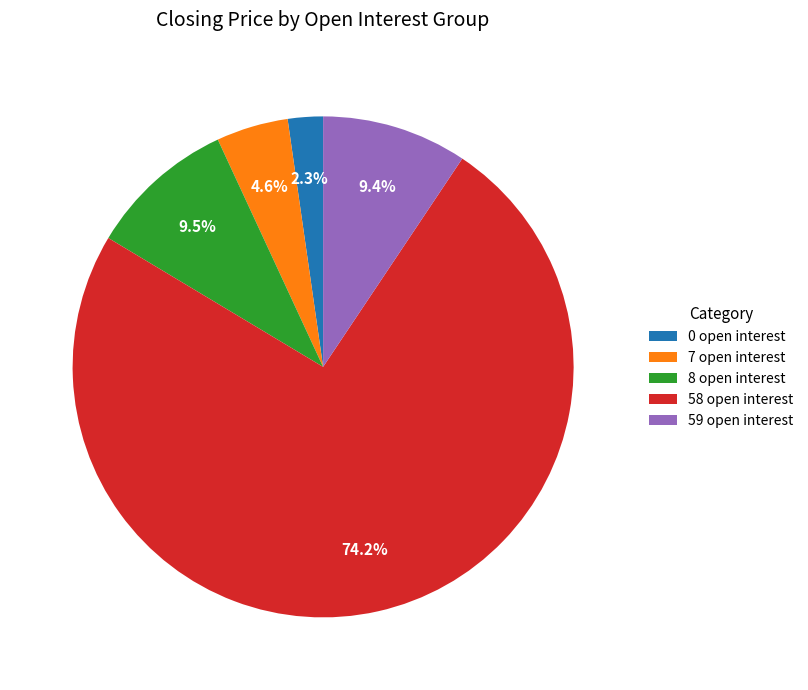

To the nearest percent, what is the average slice percentage?

20%